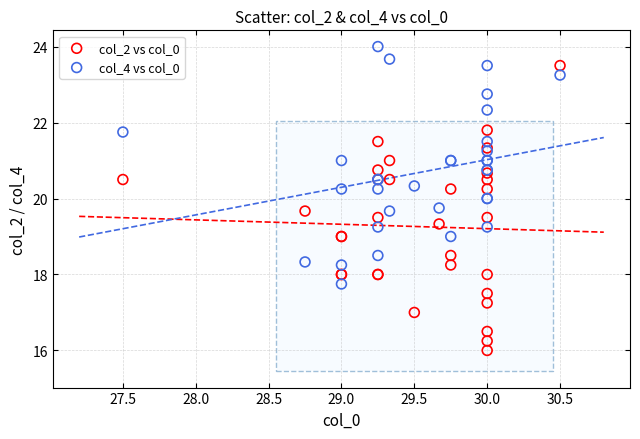

What are all the series names shown in the legend?

col_2 vs col_0, col_4 vs col_0